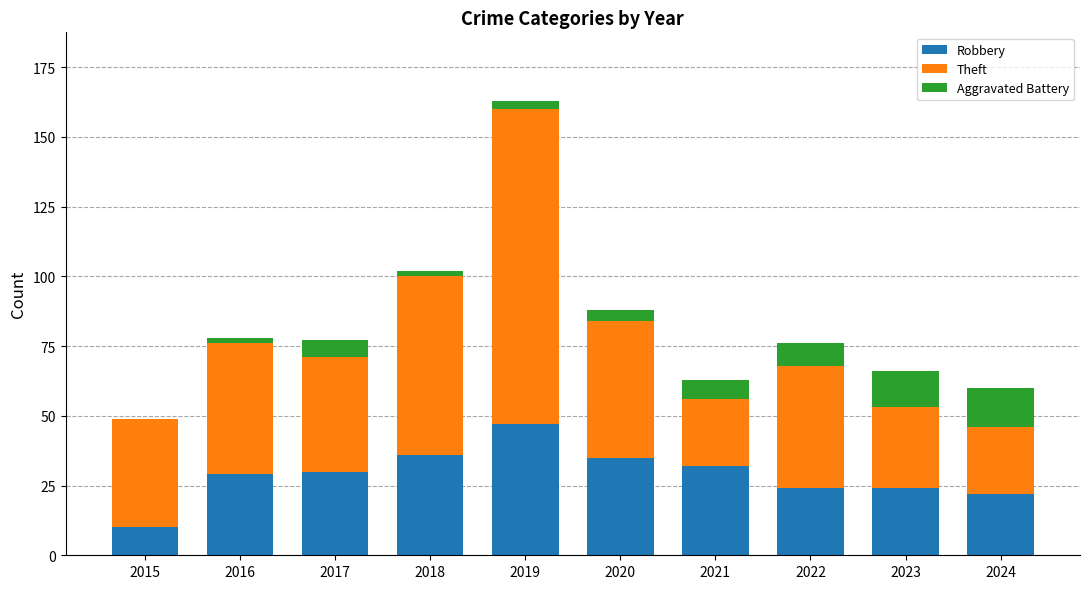

What is the total value across all series at 2020?

88